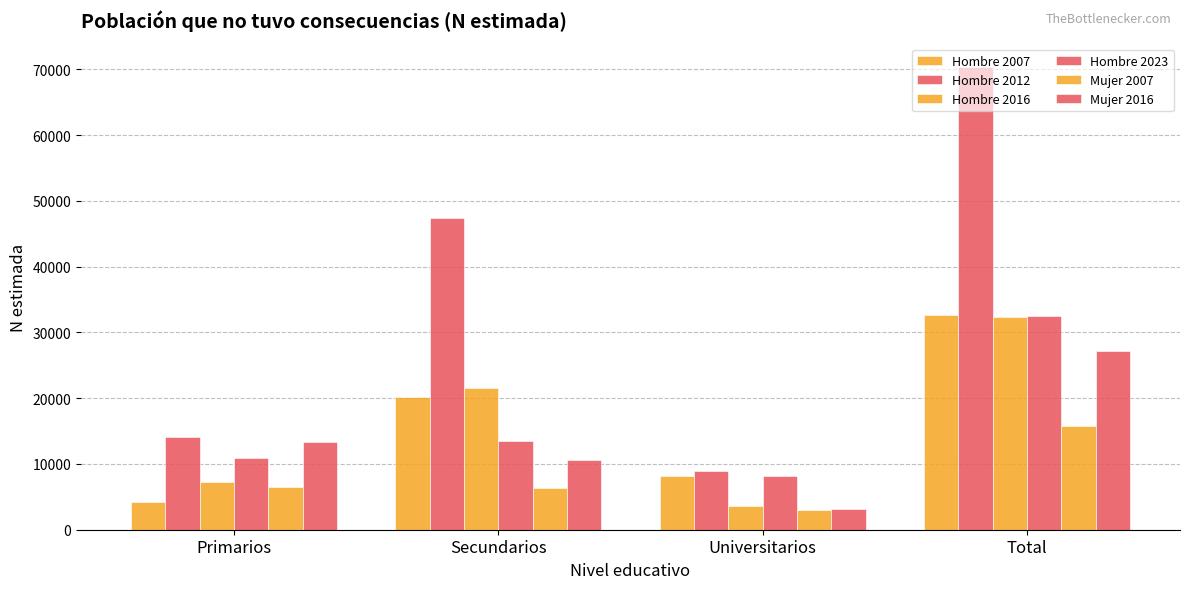

How many series are shown in this chart?

6